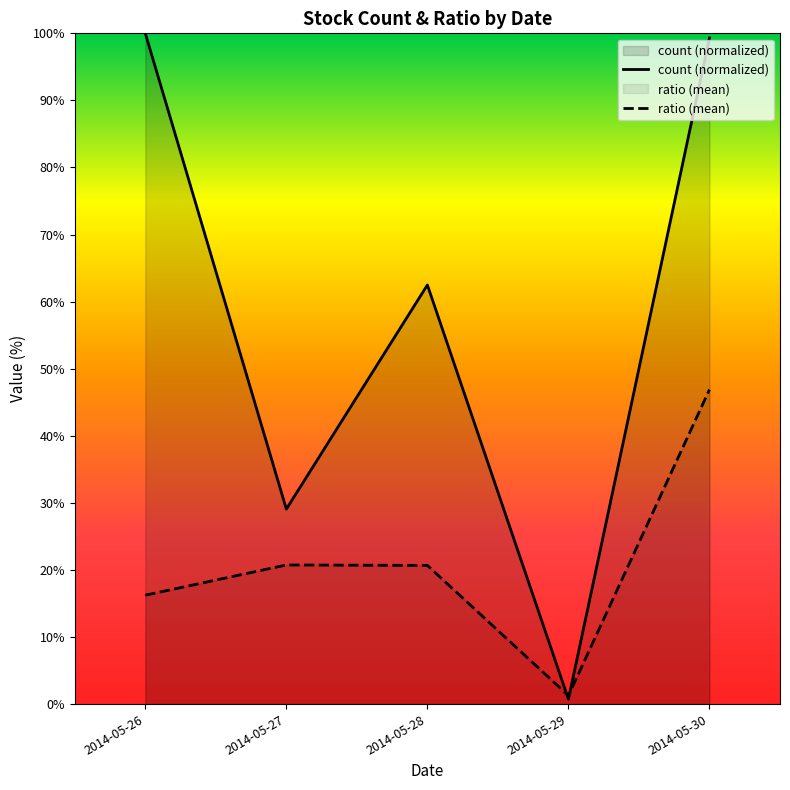

What is the value of the ratio (mean) point at the 5th from the left?

46.9